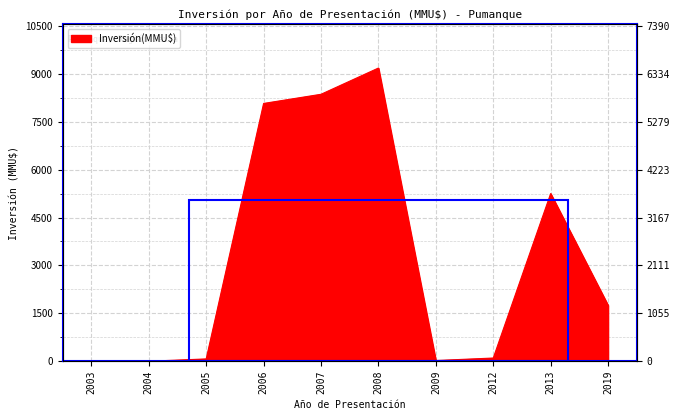

What is the change in value from 2006 to 2007?

+287